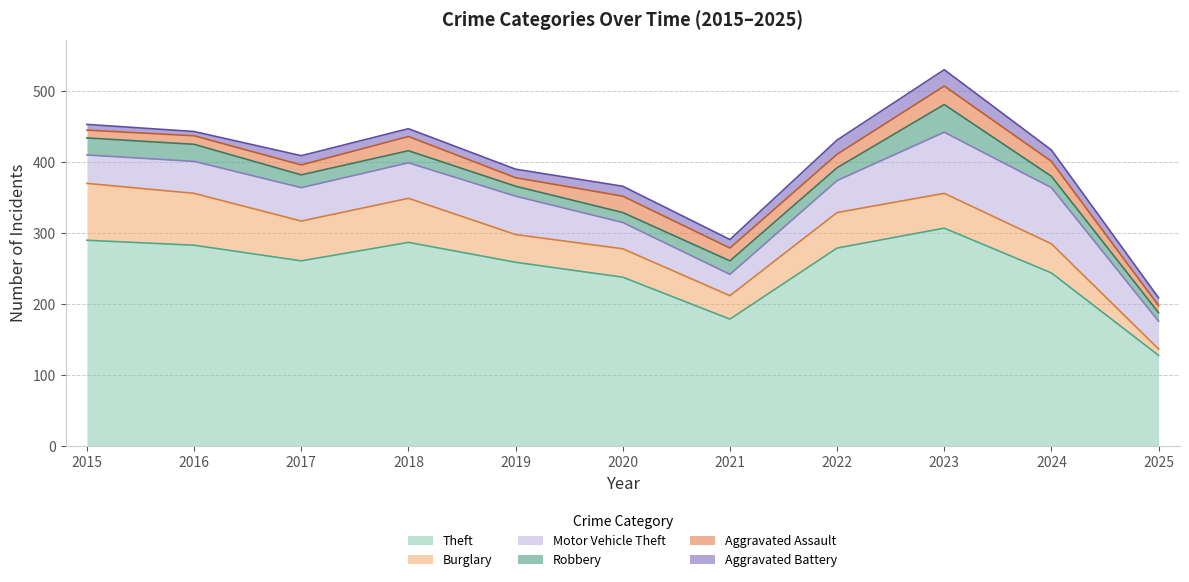

At how many categories does at least one series exceed 32?

11